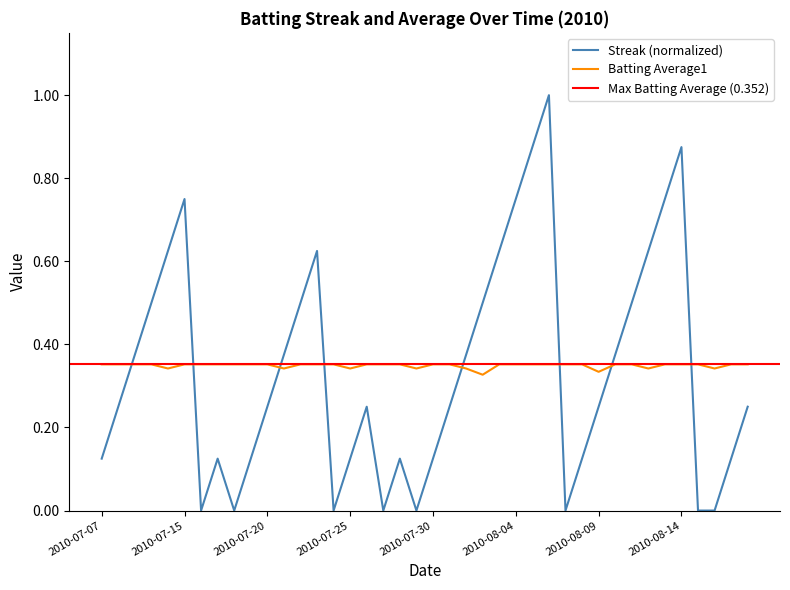

At which label does Batting Average1 reach its peak?

2010-07-07